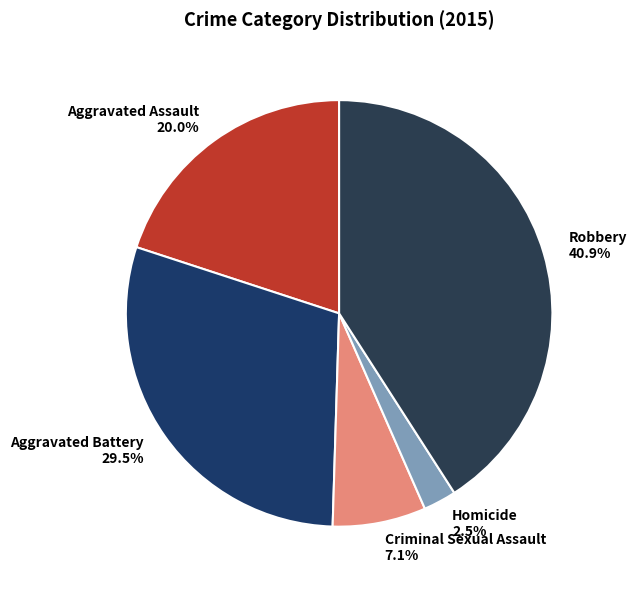

Rank the categories by value from lowest to highest.

Homicide, Criminal Sexual Assault, Aggravated Assault, Aggravated Battery, Robbery